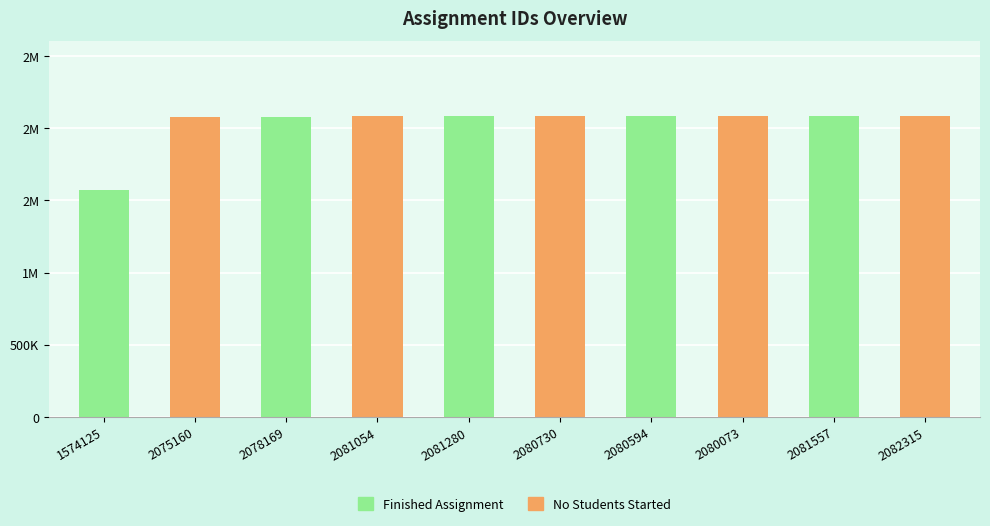

What is the average value?

2029506